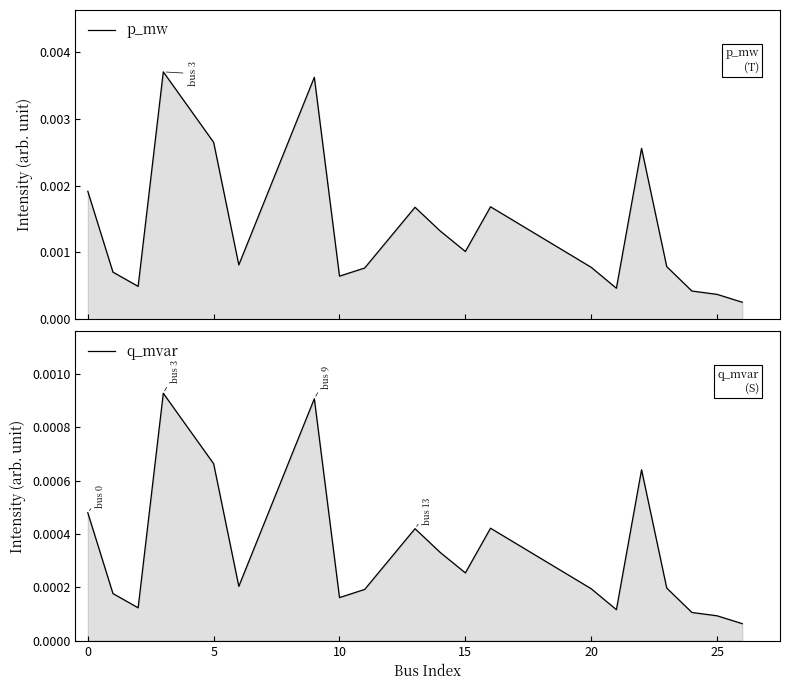

How many distinct data groups are displayed?

2